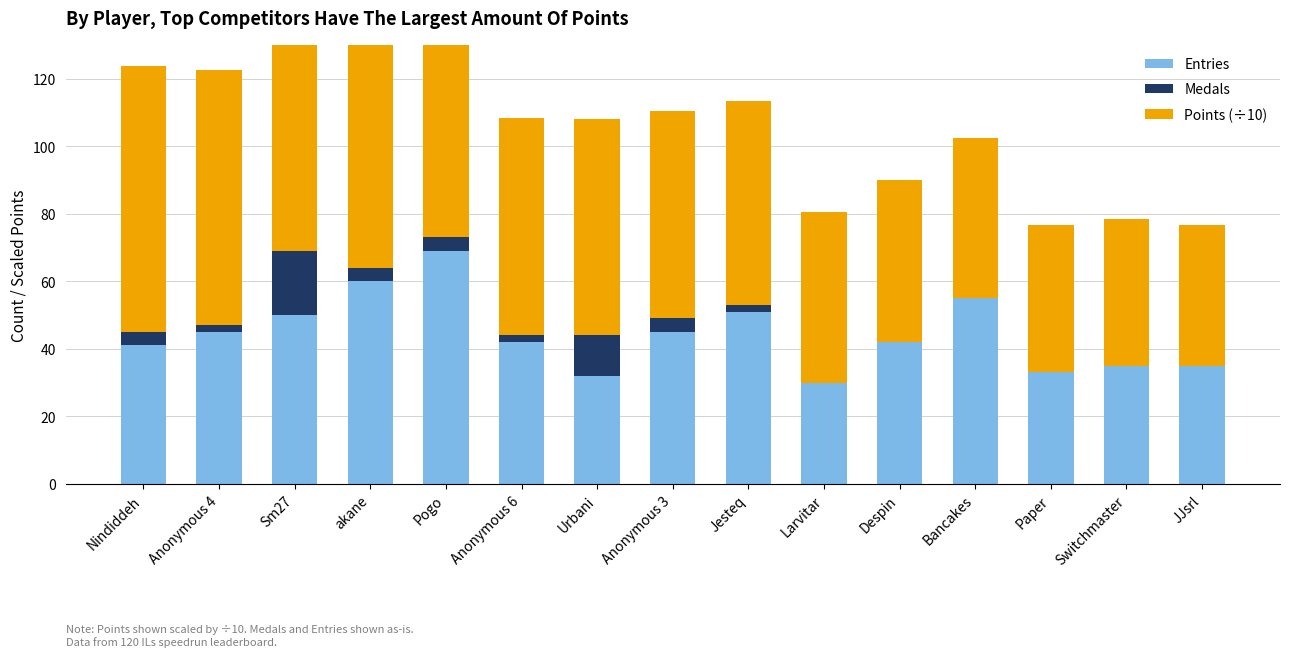

The Points (÷10) series shows 17.3 at Jesteq. True or false?

False